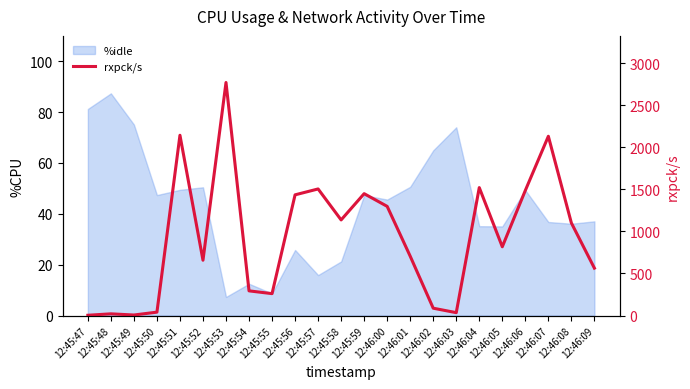

What is the label of the 12th point from the right?

12:45:58